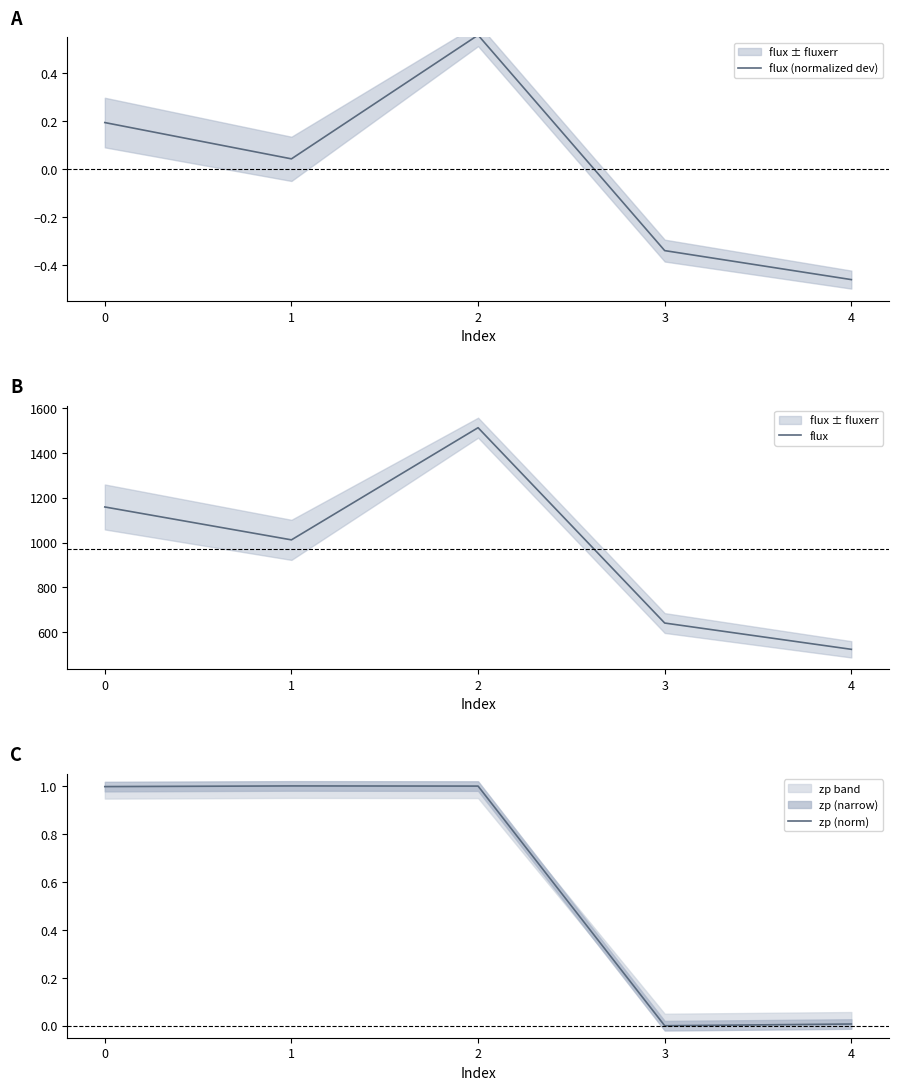

In flux, how many points are lower than both neighbors (excluding endpoints)?

1